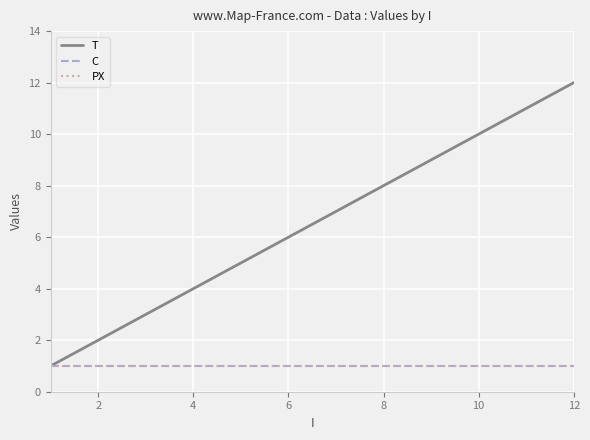

What is the difference between the maximum and minimum values in the T series?

11